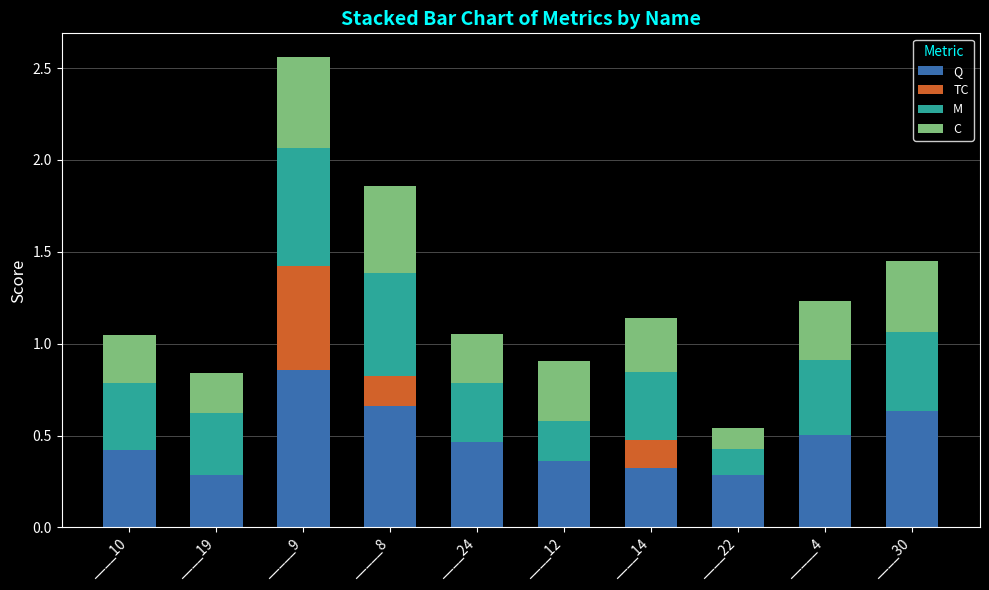

Is it true that Q equals 0.1 at ____14?

False